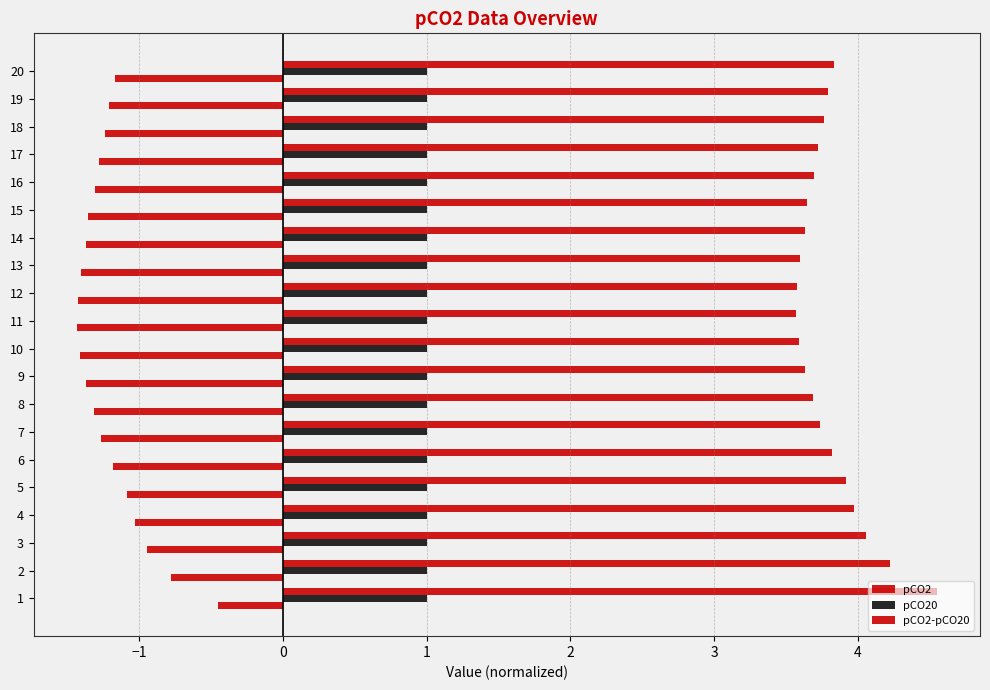

The pCO2-pCO20 series shows 1.0 at 18. True or false?

False